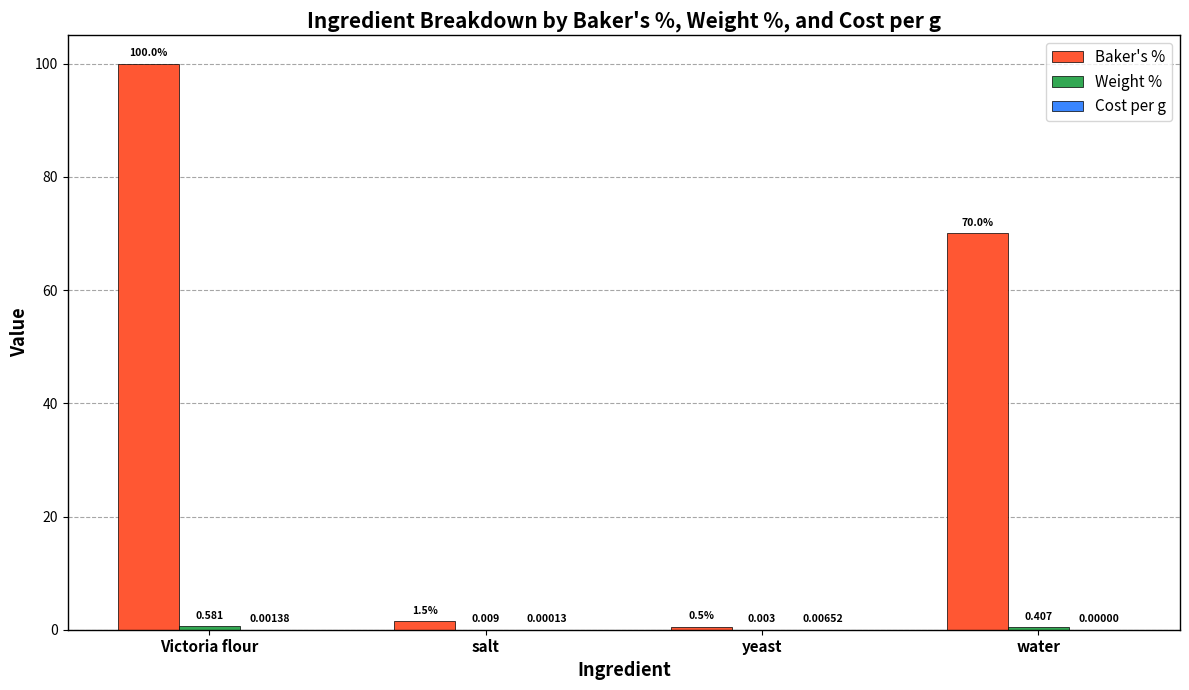

Which series changed the most between Victoria flour and water?

Baker's %